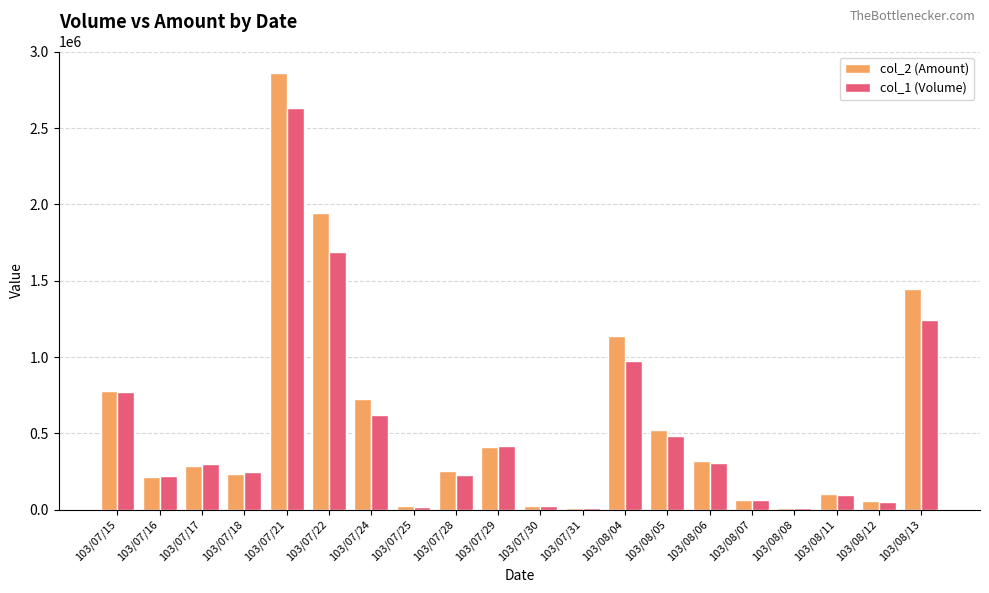

What position from the left is 103/07/25?

8